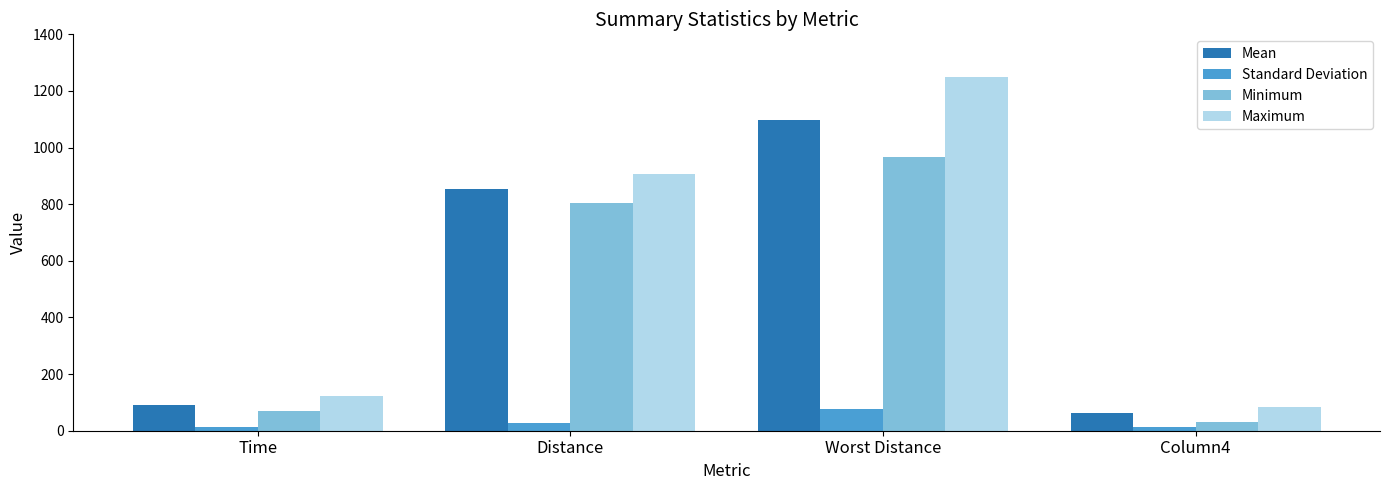

How many data points in Minimum are less than 805?

2